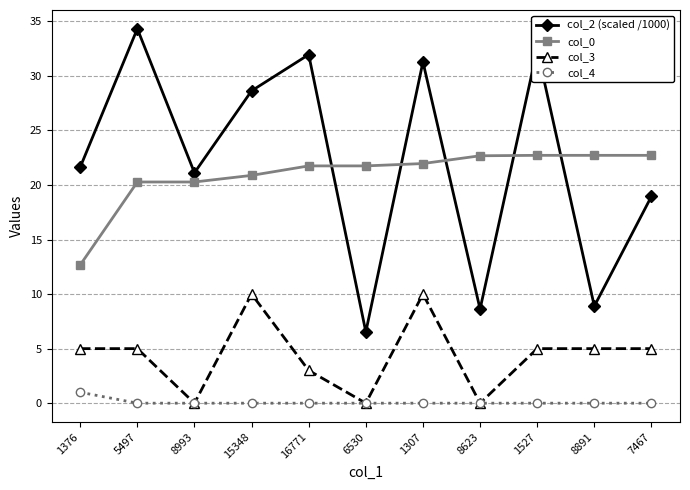

True or false: col_4 and col_0 cross at least once.

False